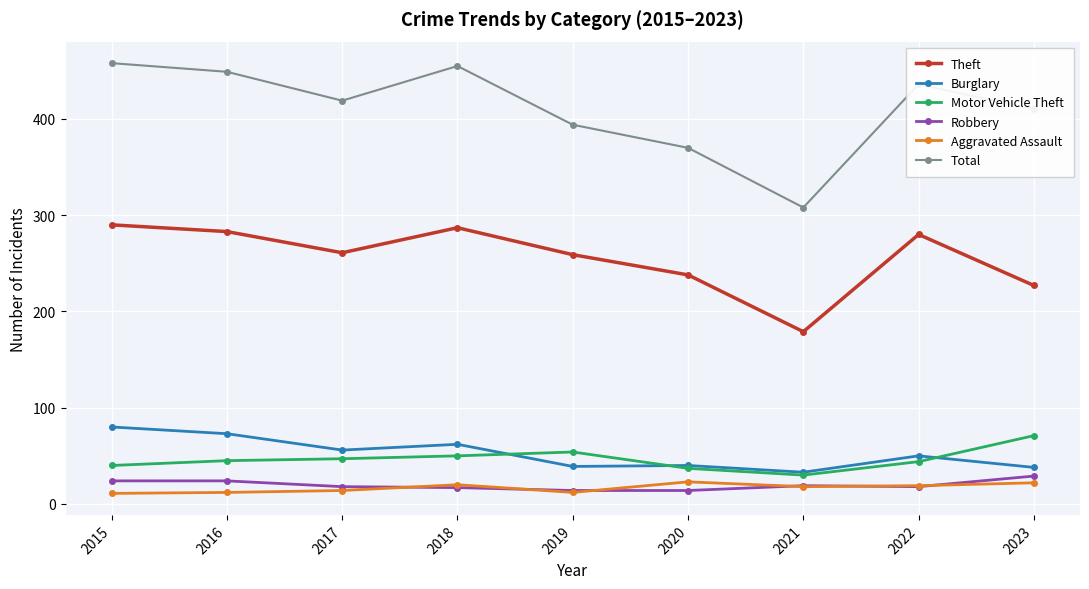

How many values in the Aggravated Assault series are below 18?

4